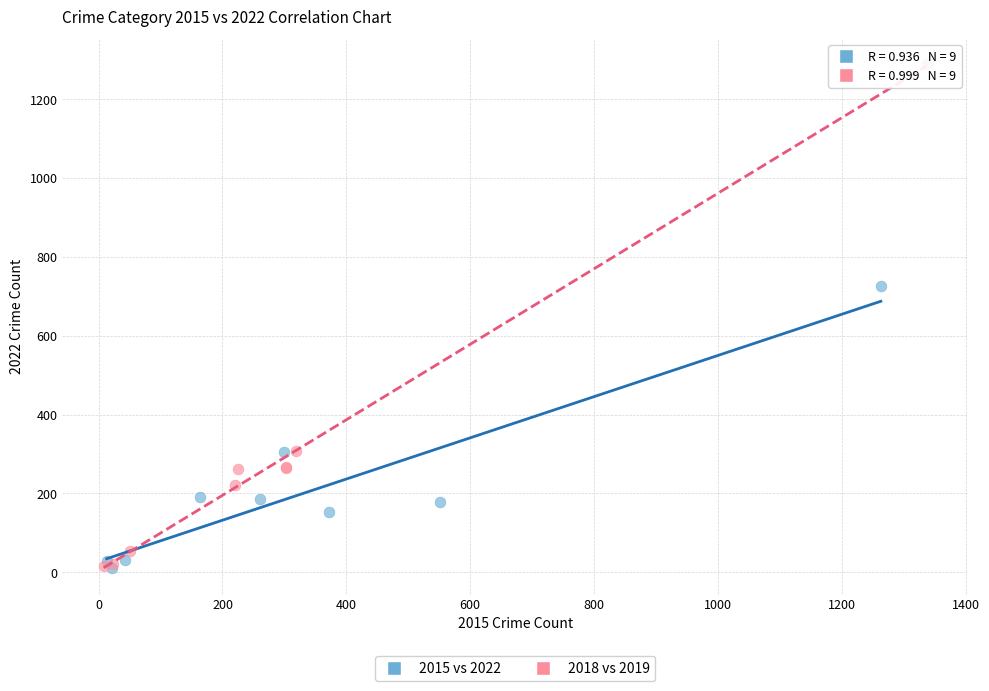

What are all the series names shown in the legend?

2015 vs 2022, 2018 vs 2019